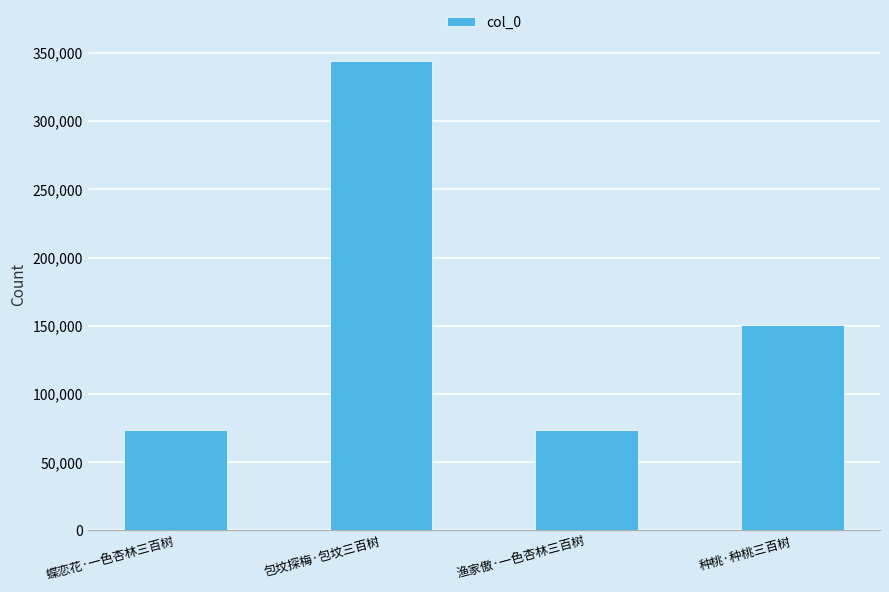

The chart shows a value of 27528 at 蝶恋花·一色杏林三百树. True or false?

False